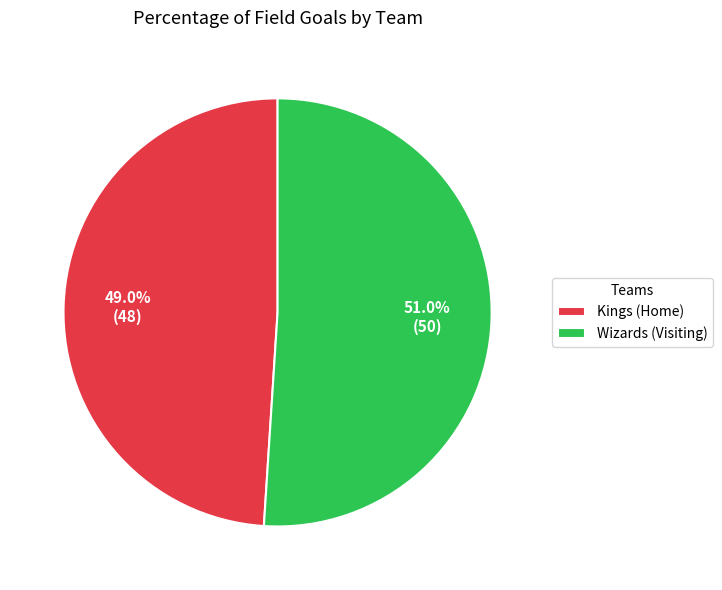

To the nearest percent, what is the average slice percentage?

50%